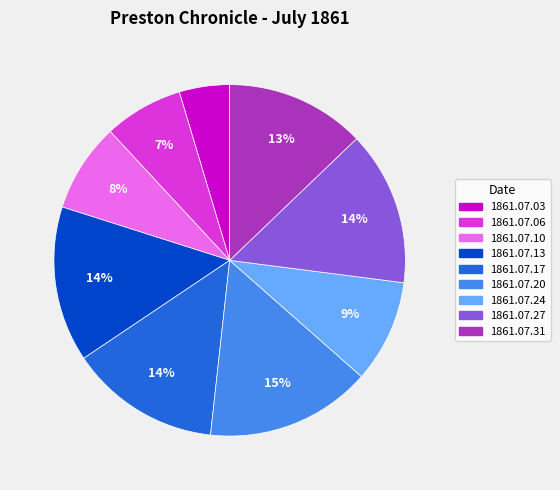

To the nearest percent, what is the combined percentage of 1861.07.17 and 1861.07.20?

29%